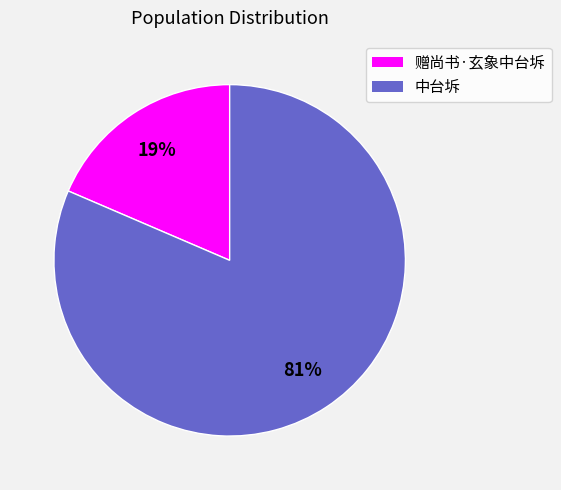

What is the largest slice in the pie chart?

中台坼